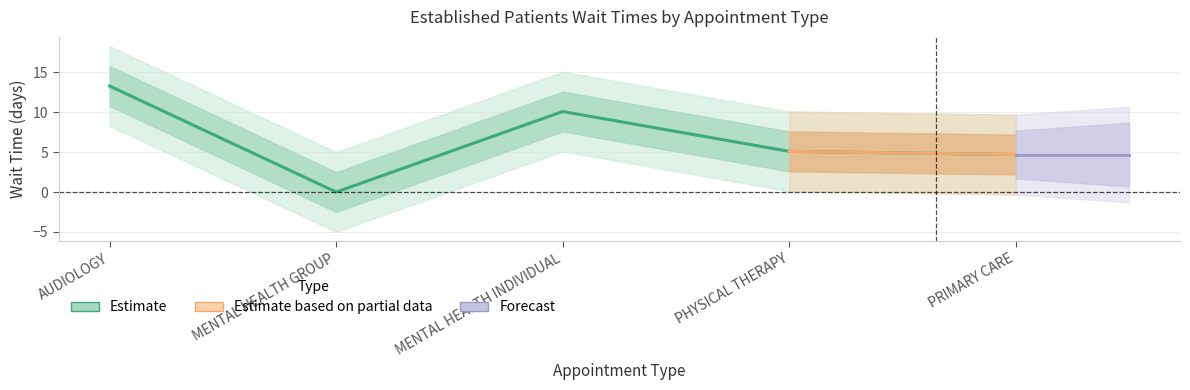

How many values are above zero?

4